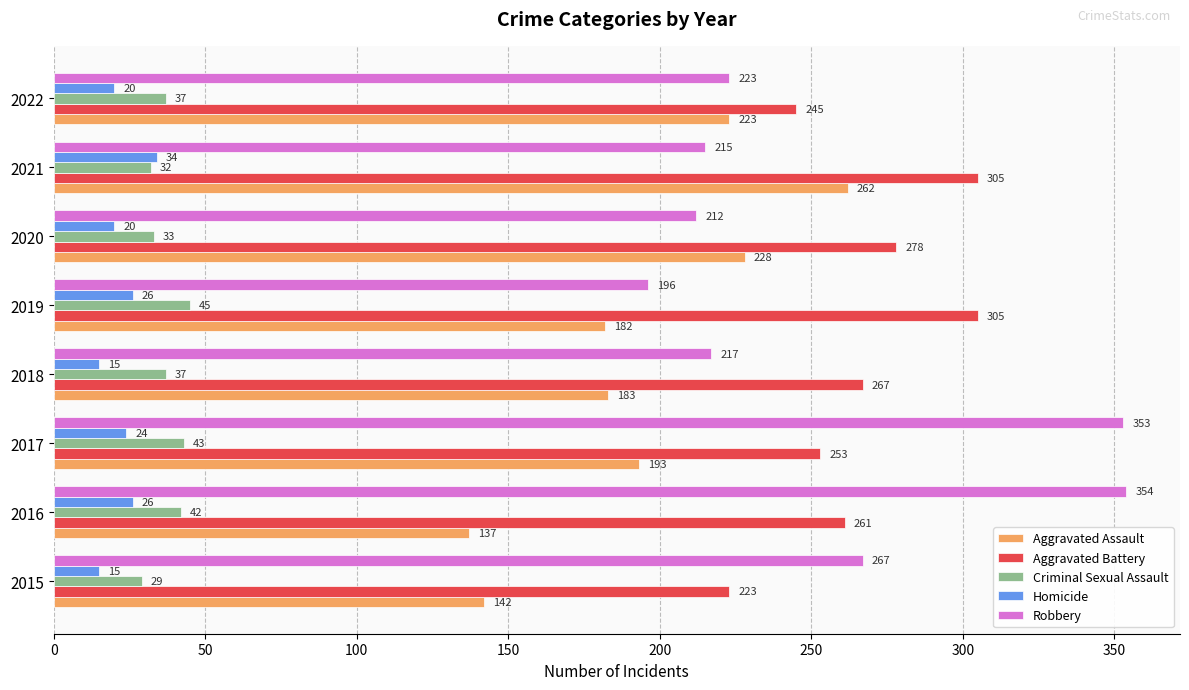

What is the difference between the Robbery values at 2022 and 2016?

131